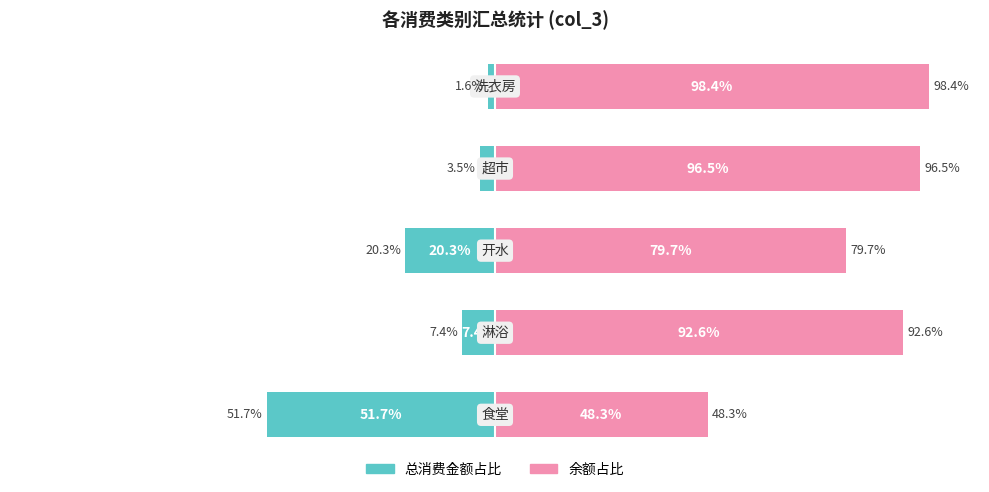

How many bars are there in total?

10